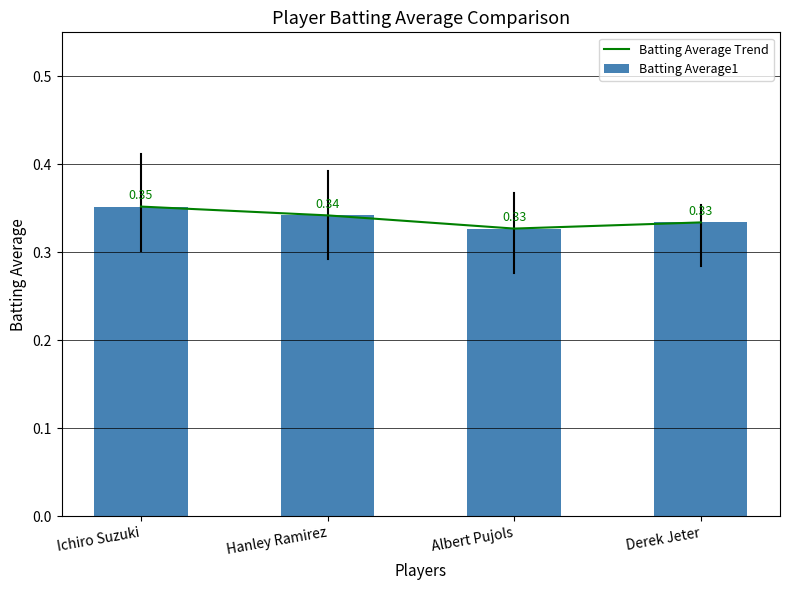

Between Ichiro Suzuki and Albert Pujols, which series saw the biggest shift?

Batting Average Trend